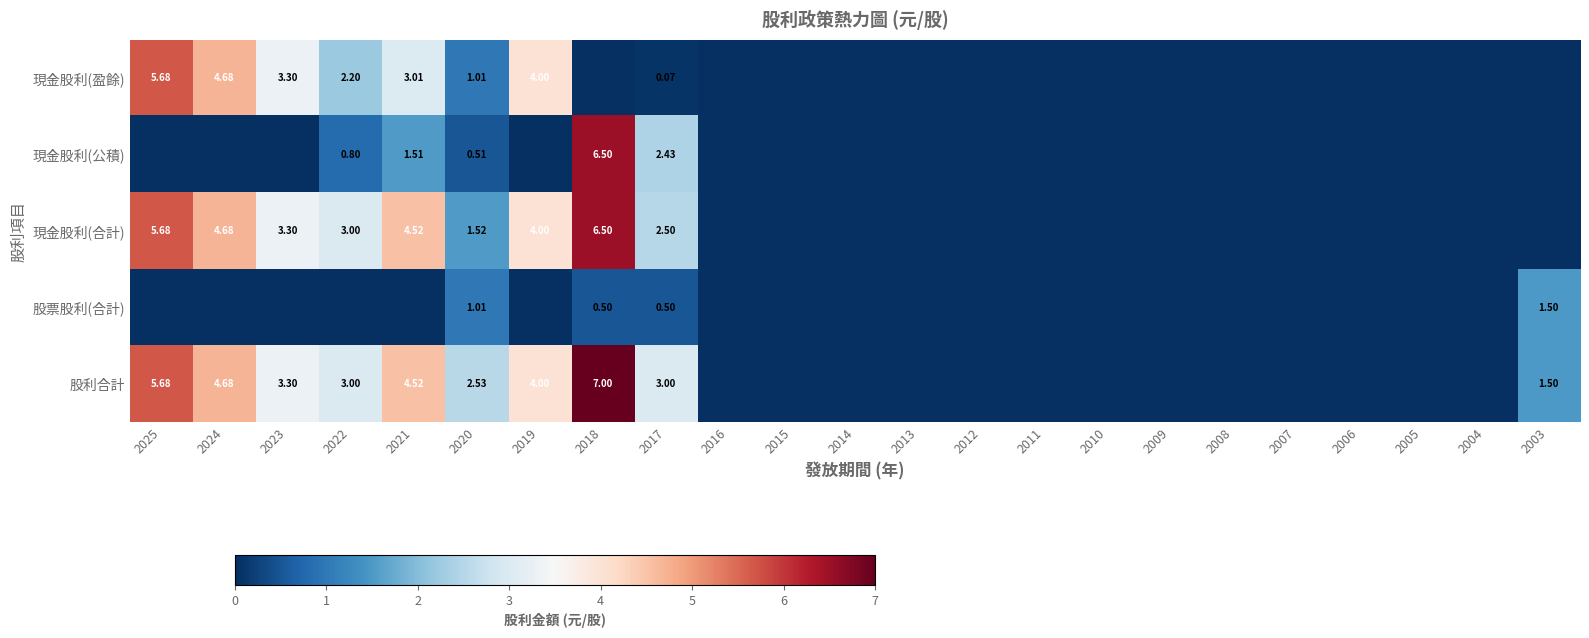

Between 2008 and 2017, which is larger?

2017